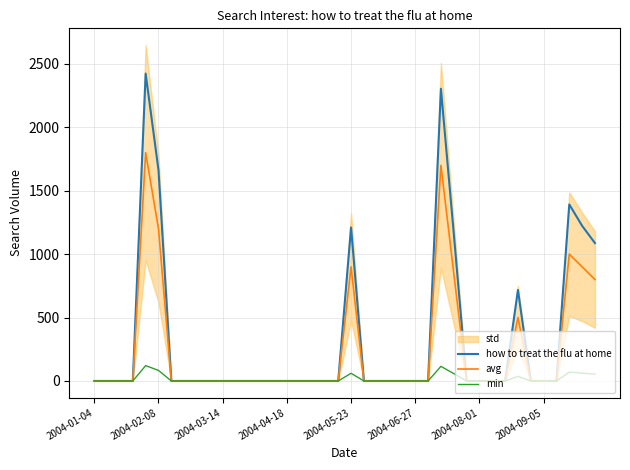

The min series shows 71.3 at 32. True or false?

False